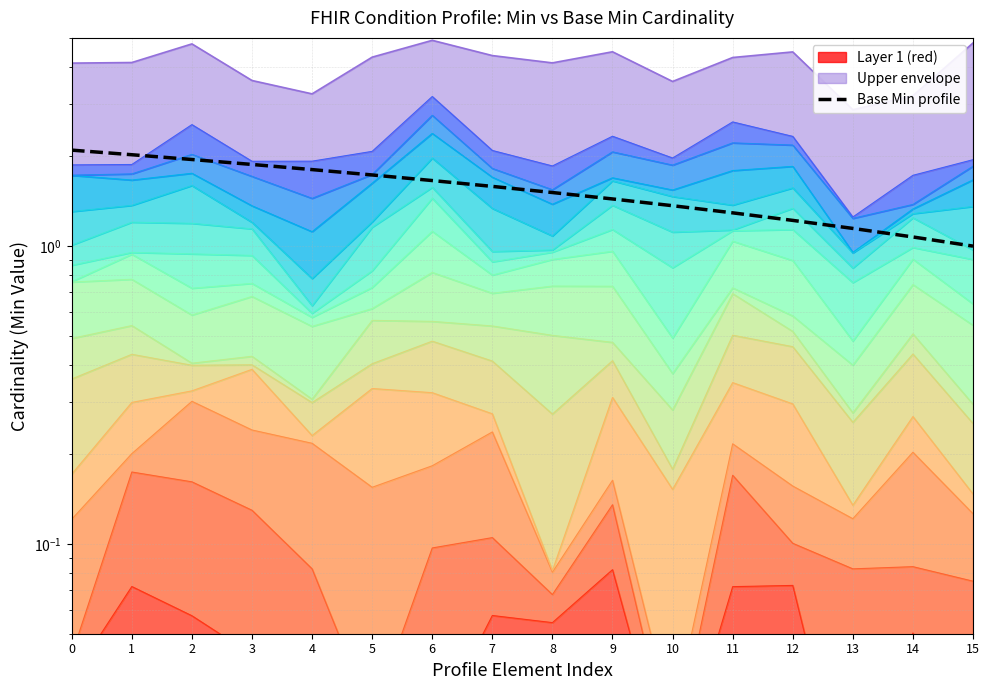

What is the sum of all values?

24.8